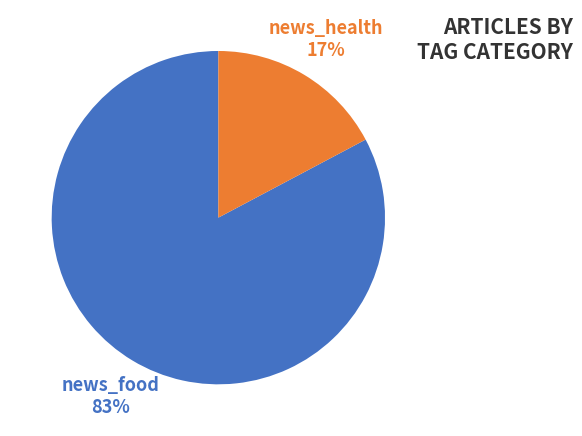

Which category accounts for the majority?

news_food